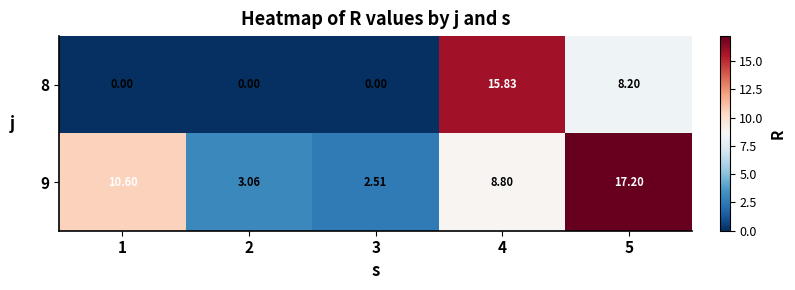

Count the number of categories in the chart.

5